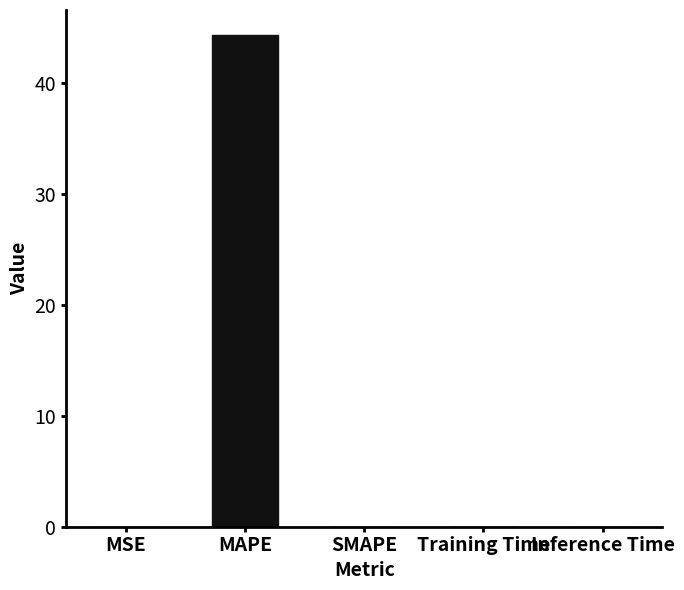

What is the greatest value displayed?

44.4